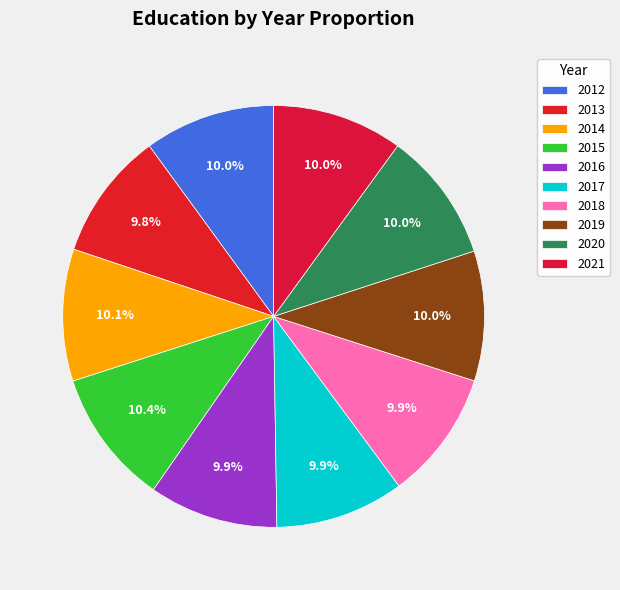

True or false: 2018 accounts for 1% of the total.

False